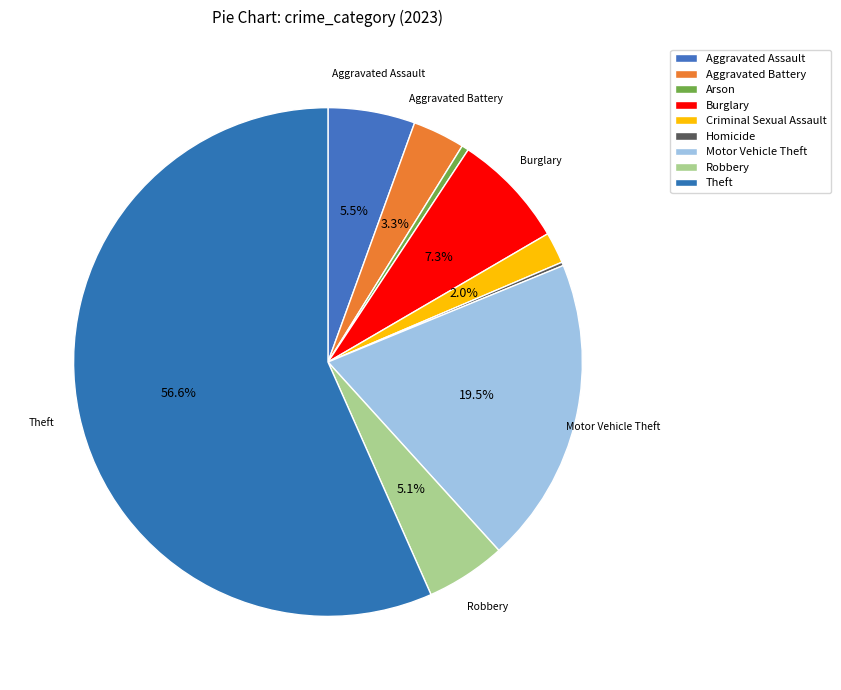

What is the change in value from Aggravated Assault to Motor Vehicle Theft?

+63